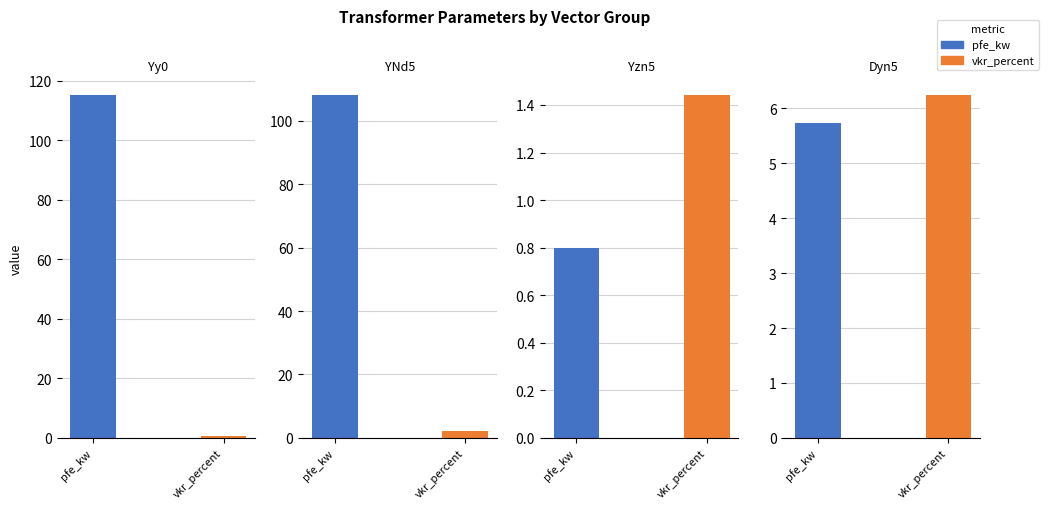

List the series in order of their peak value, highest first.

pfe_kw, vkr_percent